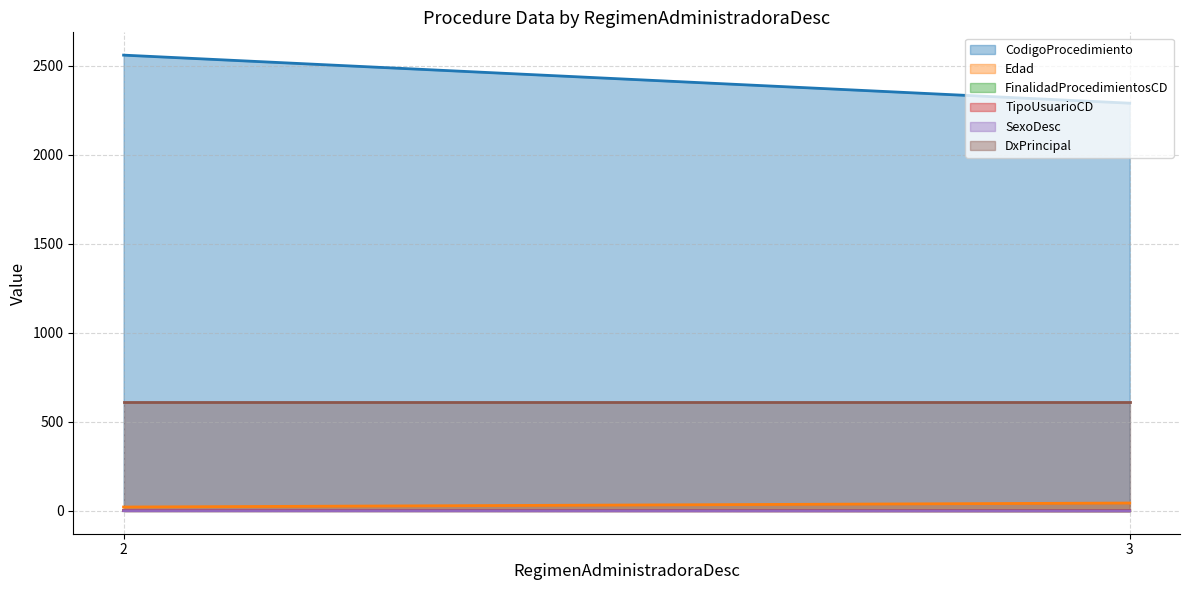

True or false: FinalidadProcedimientosCD and CodigoProcedimiento cross at least once.

False